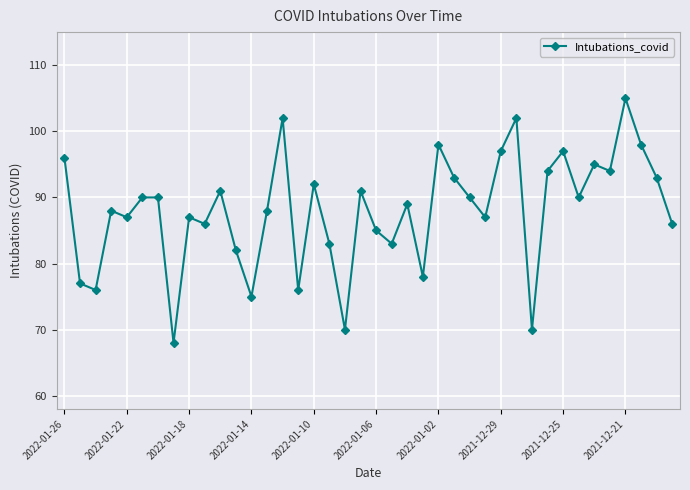

What is the value of the 4th point from the left?

88